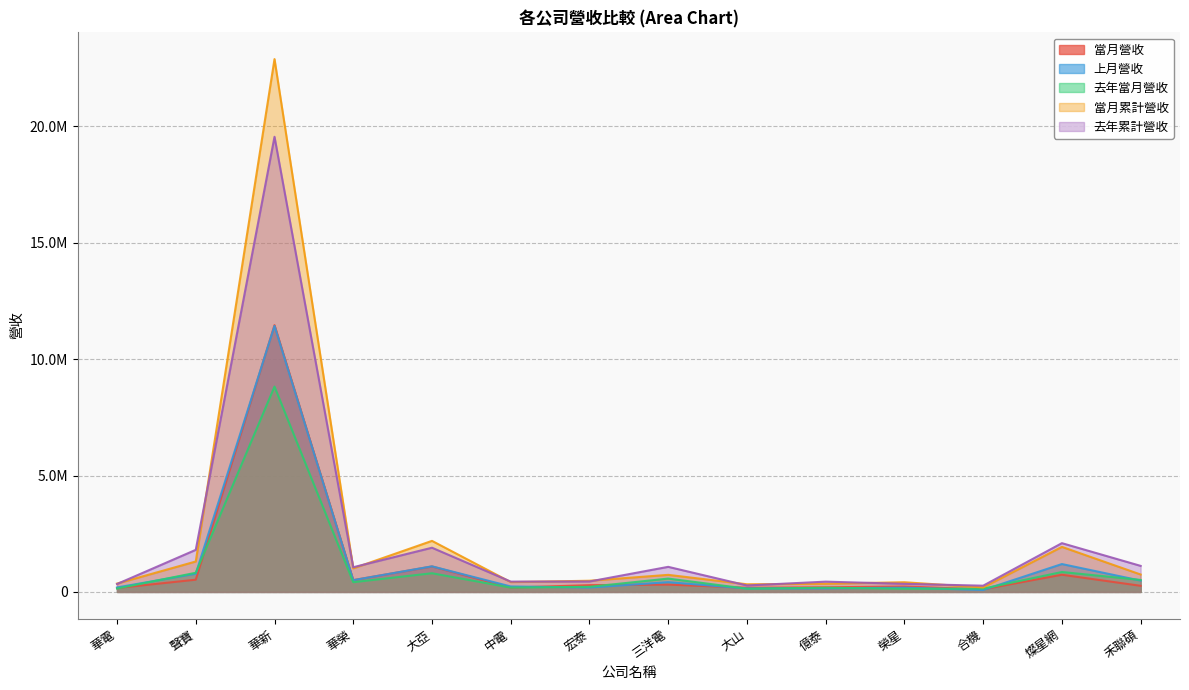

What are all the series names shown in the legend?

當月營收, 上月營收, 去年當月營收, 當月累計營收, 去年累計營收